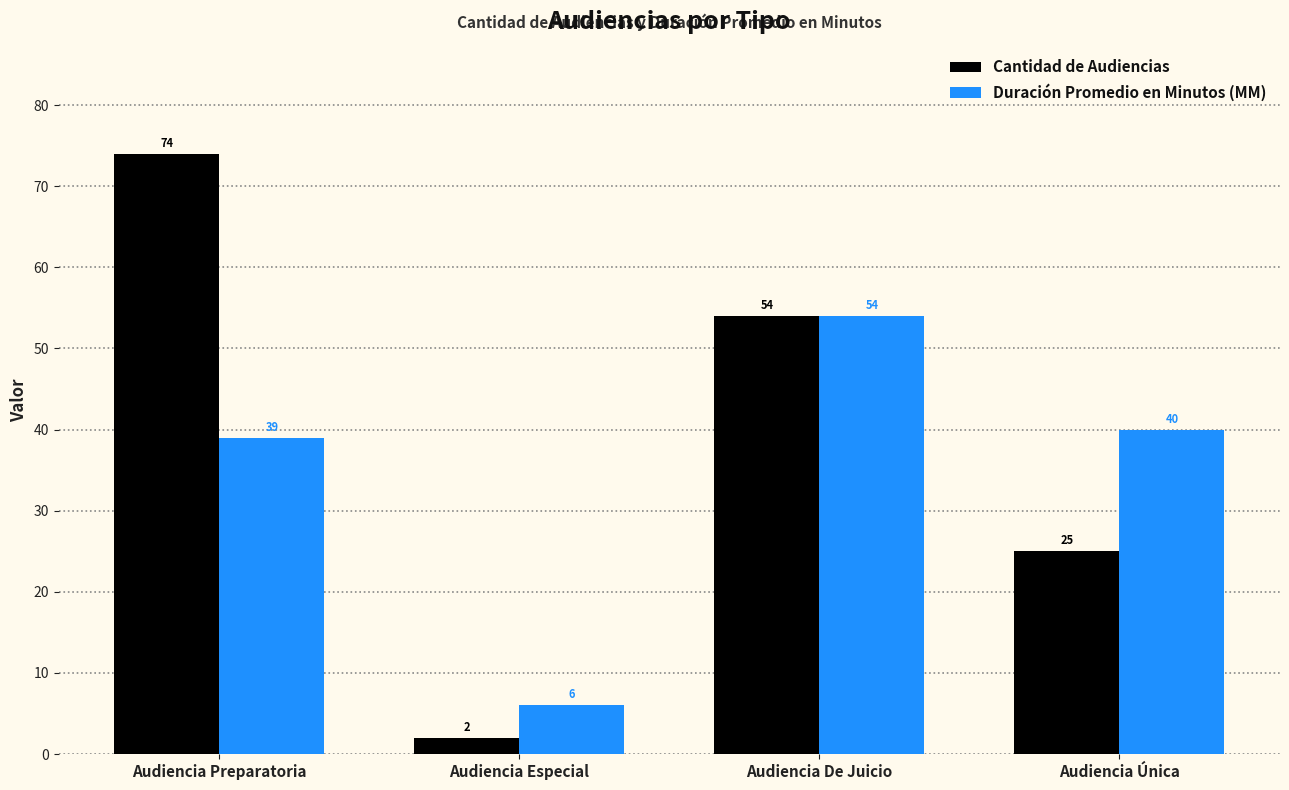

What is the difference between the highest and lowest values at Audiencia Especial?

4